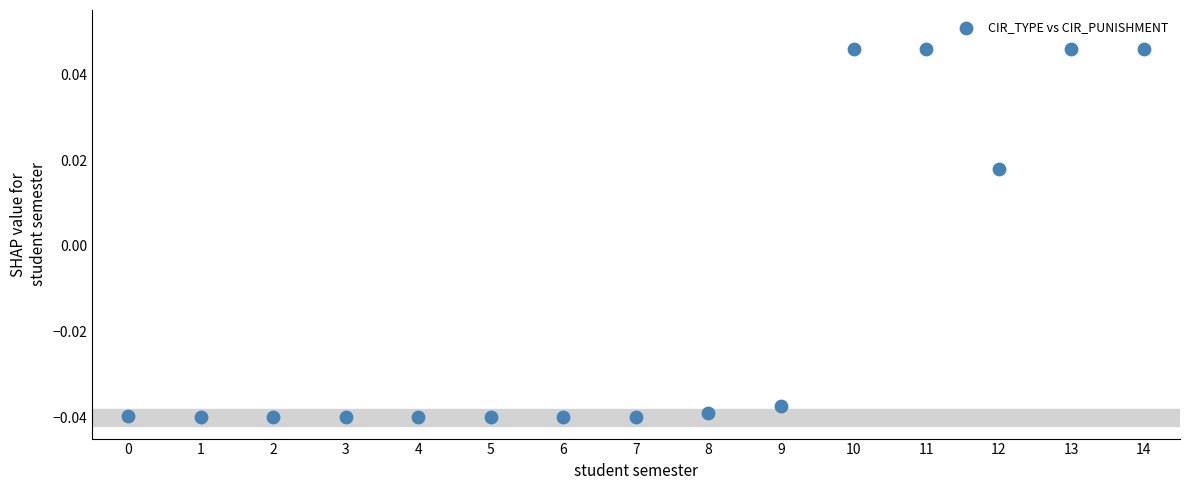

What is the range of X values (max minus min)?

14.0